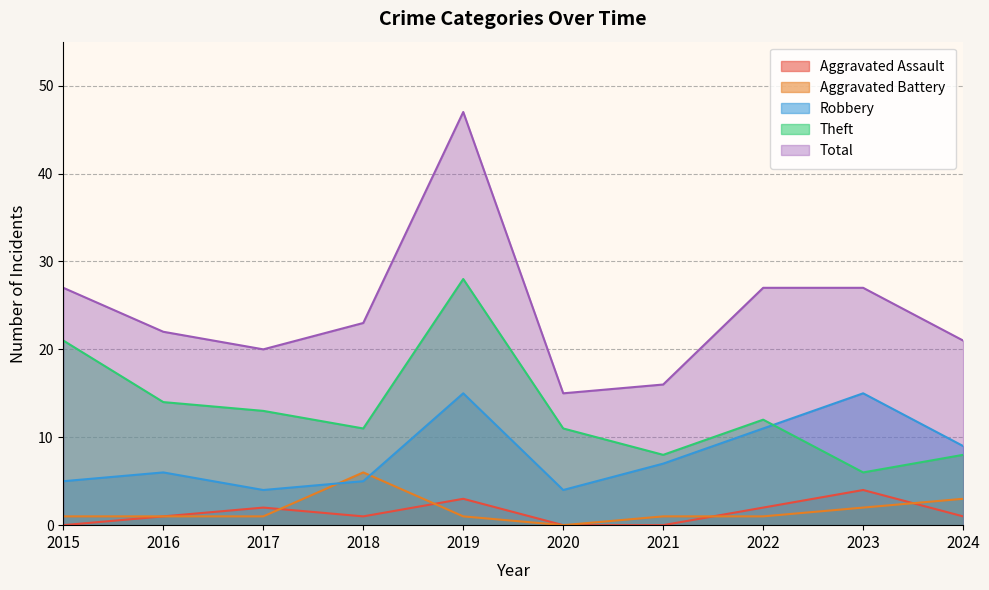

Reading right to left, what are all the values shown in this chart?

Aggravated Assault: 2024=1	2023=4	2022=2	2021=0	2020=0	2019=3	2018=1	2017=2	2016=1	2015=0
Aggravated Battery: 2024=3	2023=2	2022=1	2021=1	2020=0	2019=1	2018=6	2017=1	2016=1	2015=1
Robbery: 2024=9	2023=15	2022=11	2021=7	2020=4	2019=15	2018=5	2017=4	2016=6	2015=5
Theft: 2024=8	2023=6	2022=12	2021=8	2020=11	2019=28	2018=11	2017=13	2016=14	2015=21
Total: 2024=21	2023=27	2022=27	2021=16	2020=15	2019=47	2018=23	2017=20	2016=22	2015=27